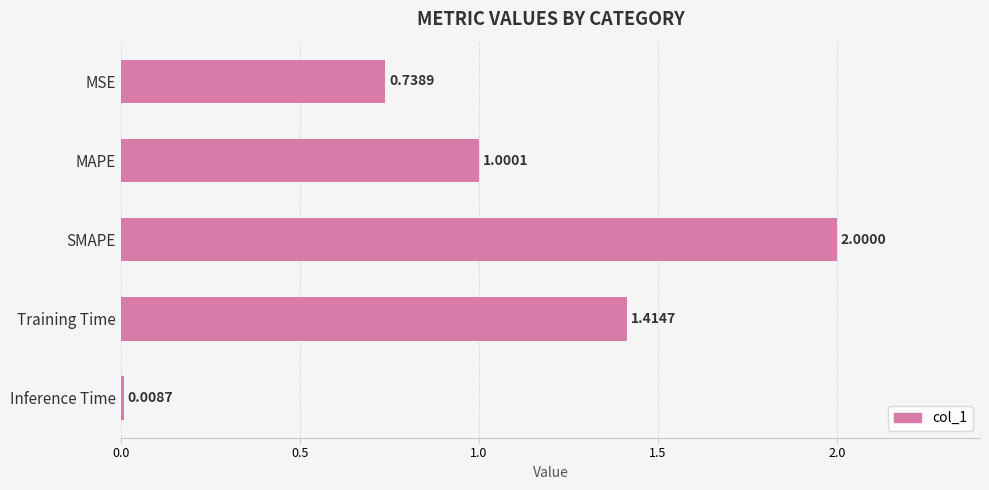

What is the difference between the values at MAPE and Training Time?

0.4